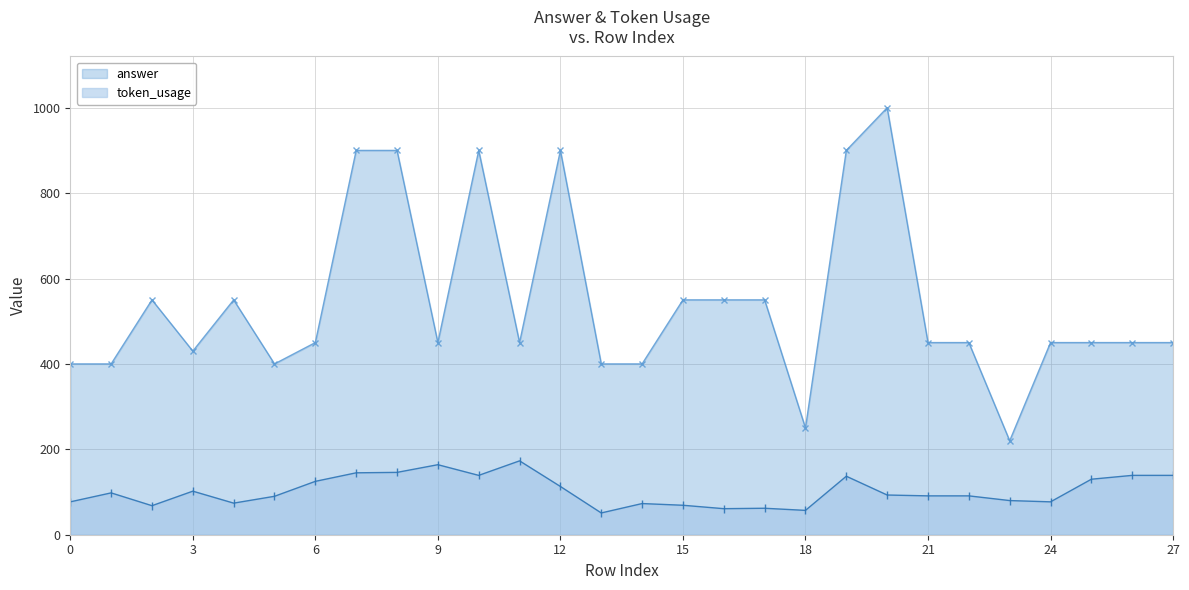

How many lines are shown in the chart?

2